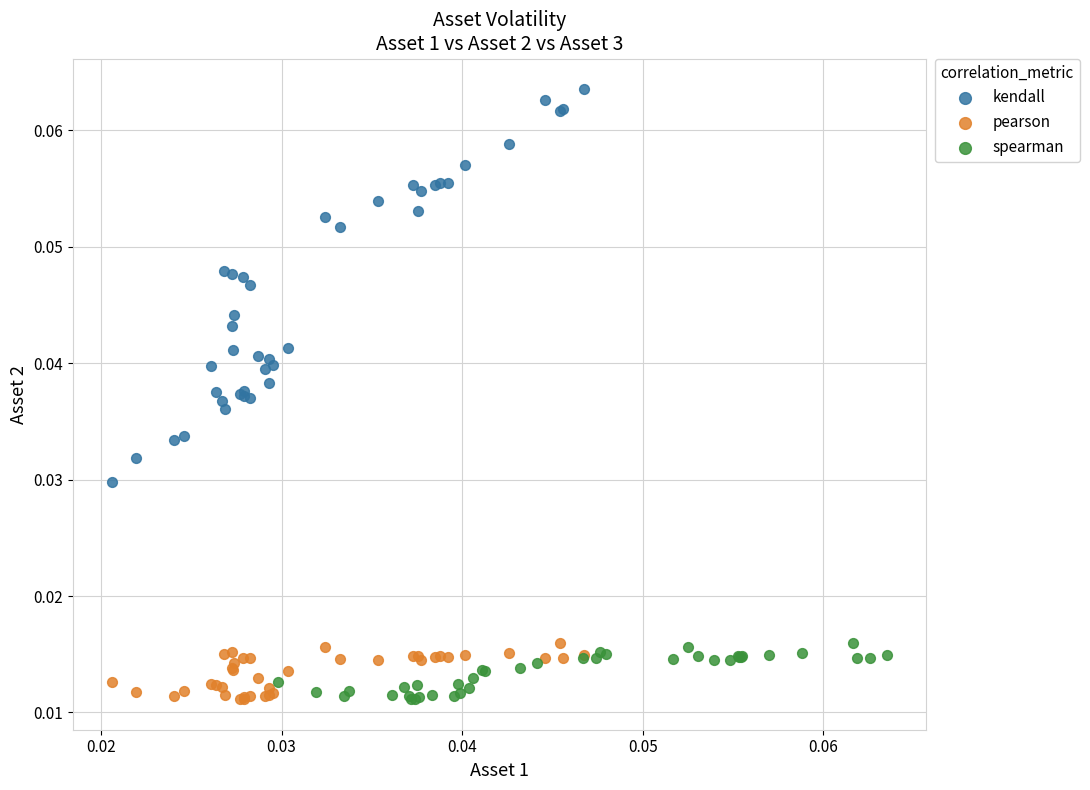

Which series contains the highest Y value?

kendall